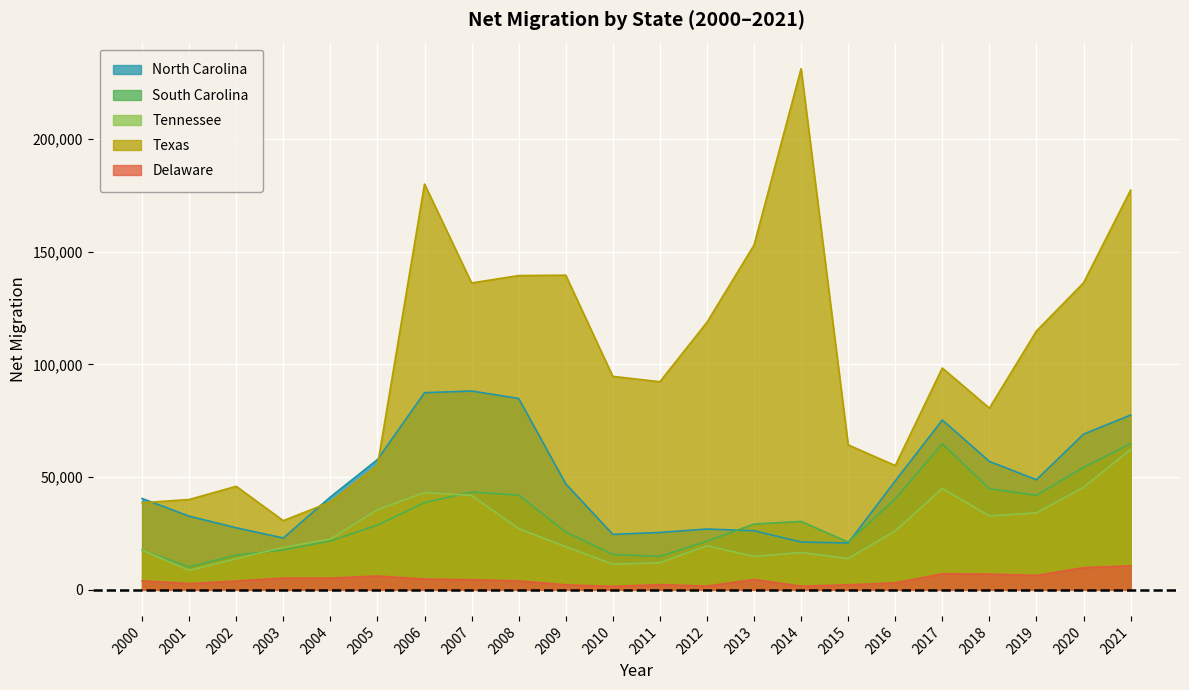

What is the value of the Delaware point at the 5th from the left?

5224